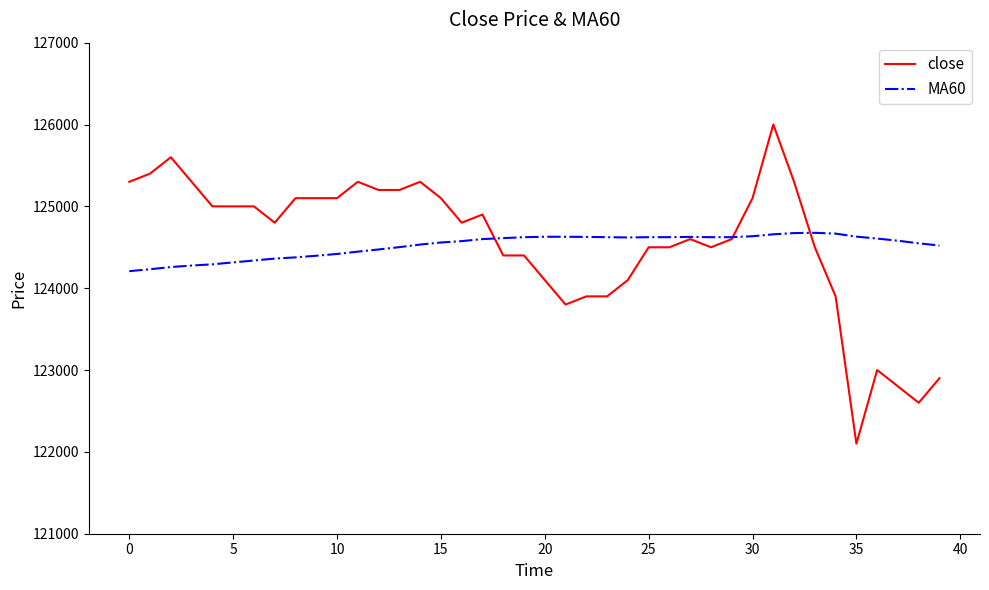

What is the maximum value shown in the chart?

126000.0